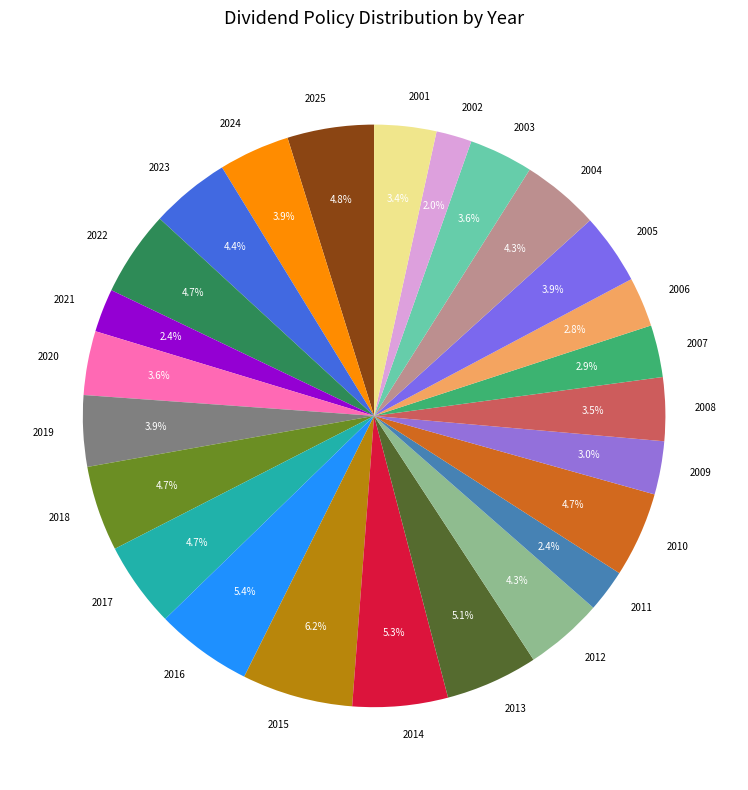

Between 2009 and 2022, which is larger?

2022